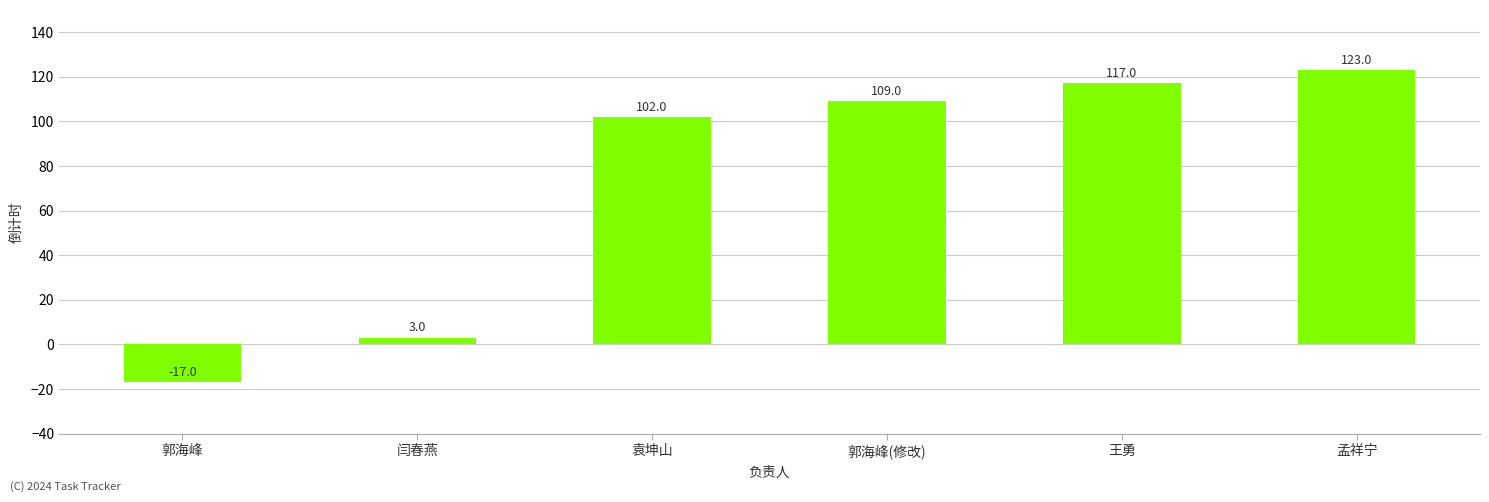

What is the sum of all values?

437